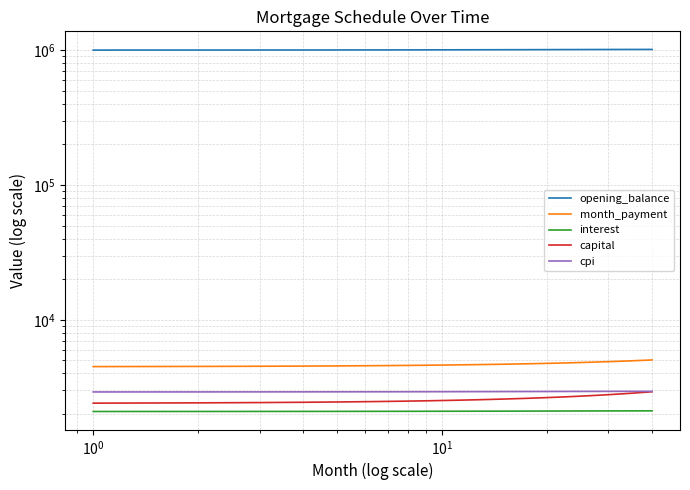

True or false: capital and interest intersect in this chart.

False